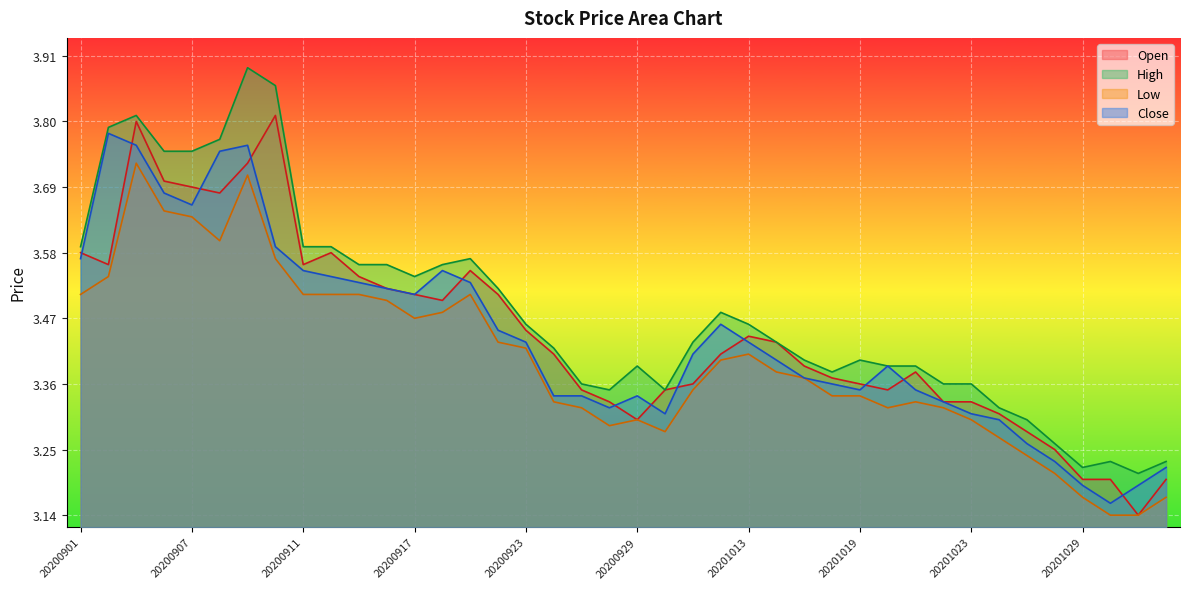

Which series has the widest spread of values?

High